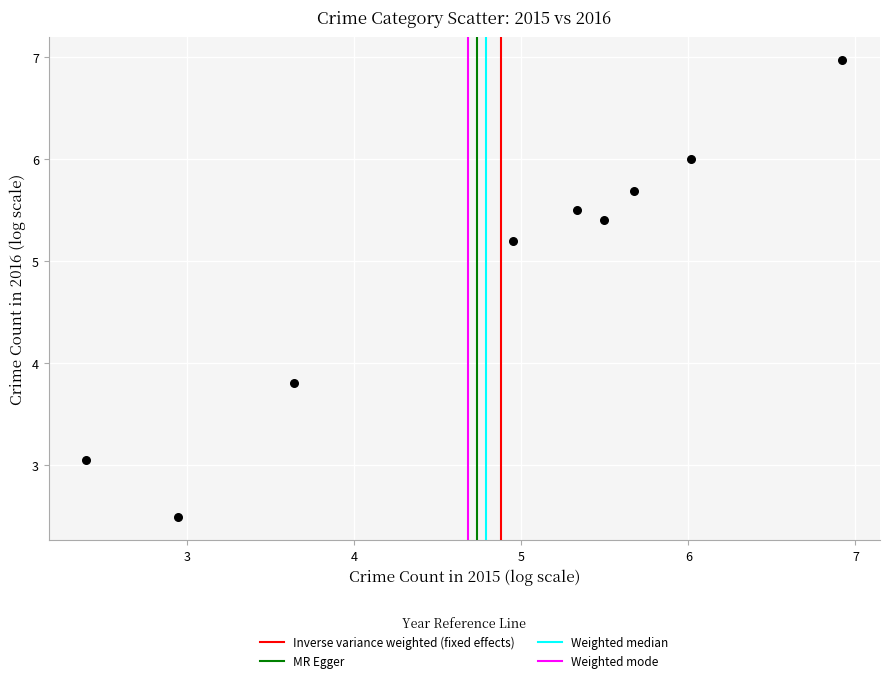

What is the range of Y values (max minus min)?

4.5